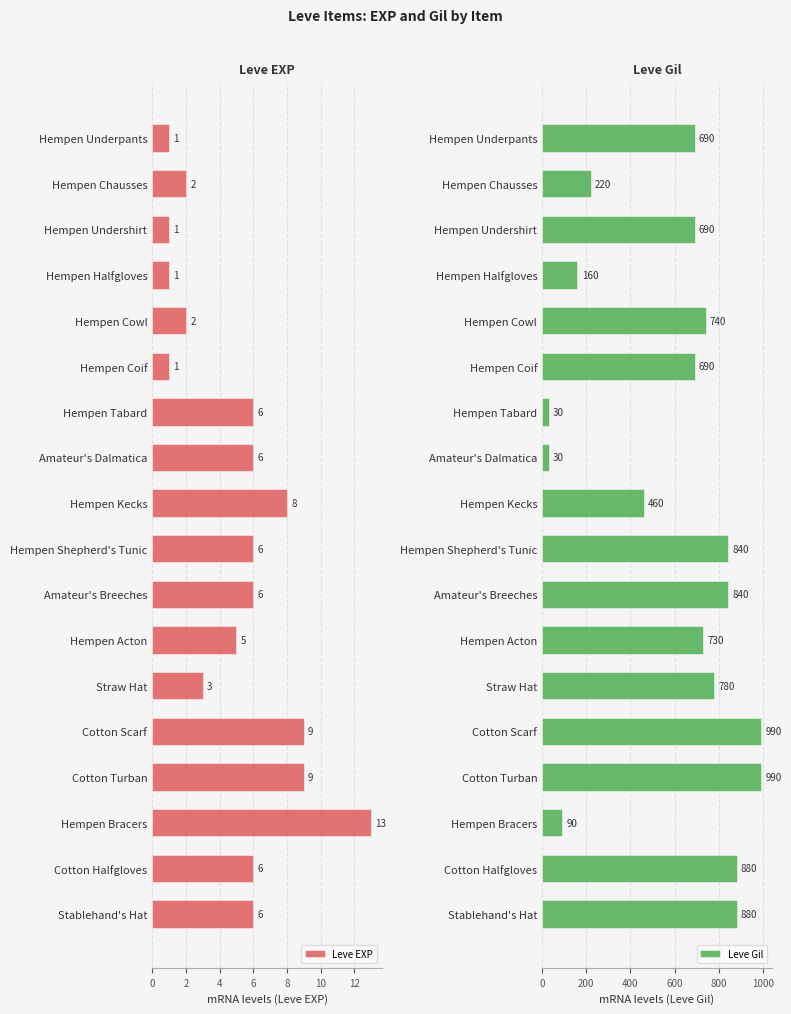

Rank the series by their average value, from lowest to highest.

Leve EXP, Leve Gil